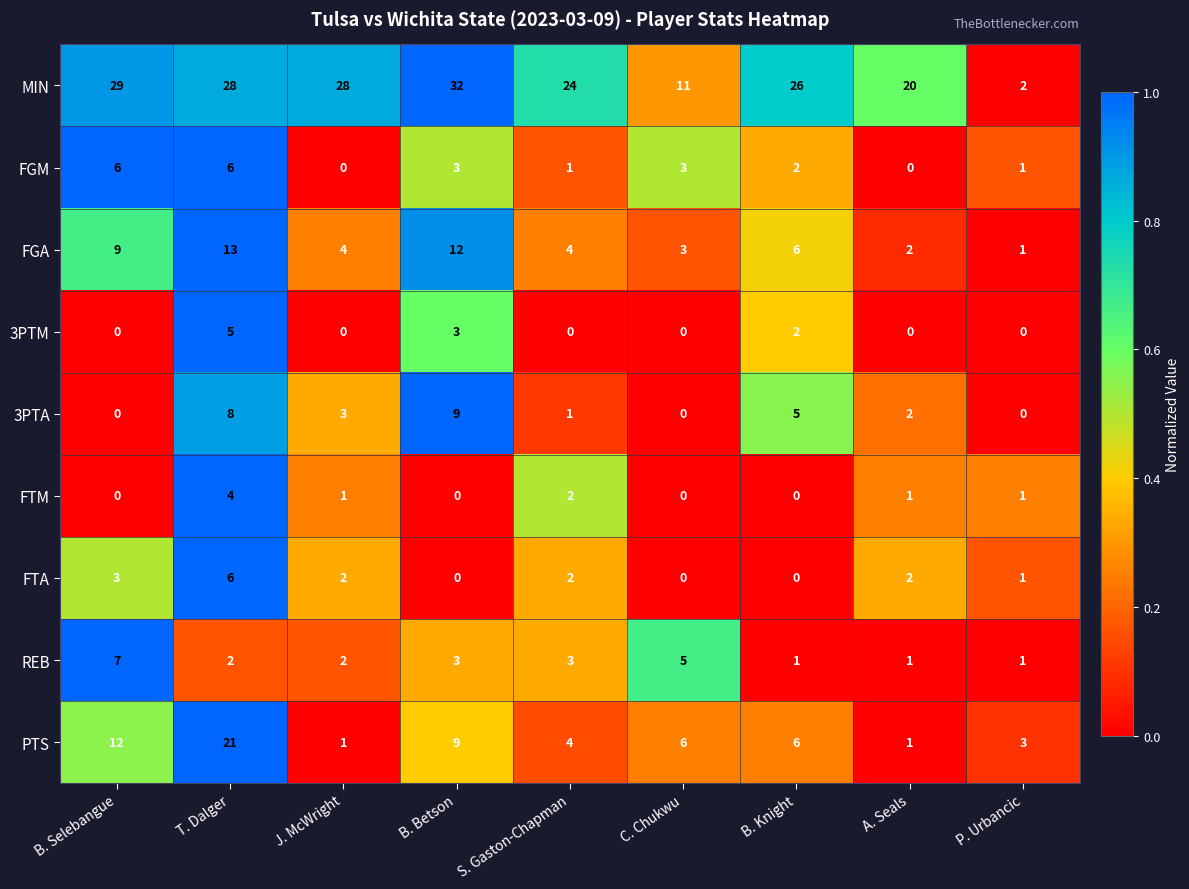

What is the greatest value displayed?

32